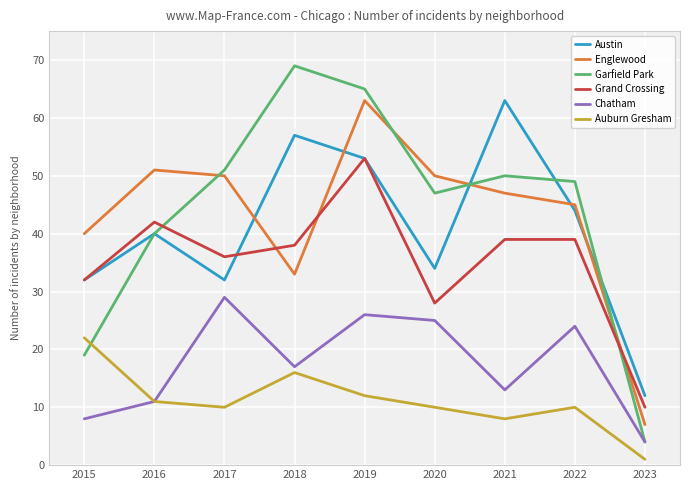

At which category does the chart reach its peak across all series?

2018